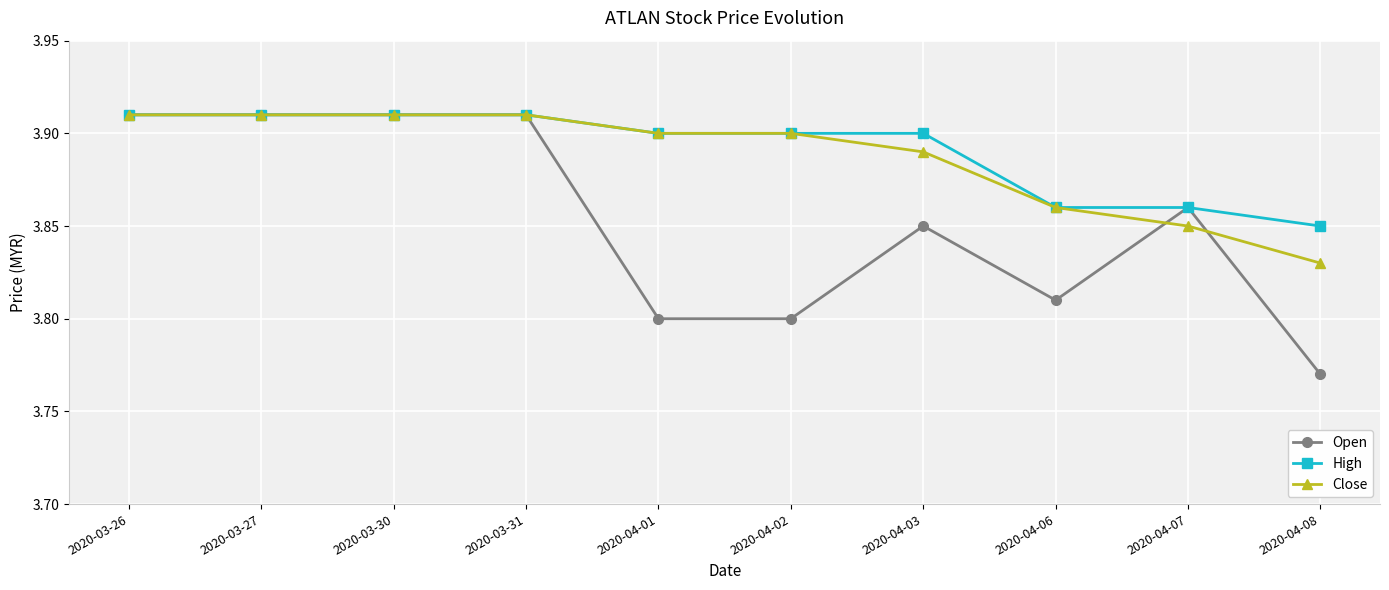

What is the label of the 5th point from the right?

2020-04-02